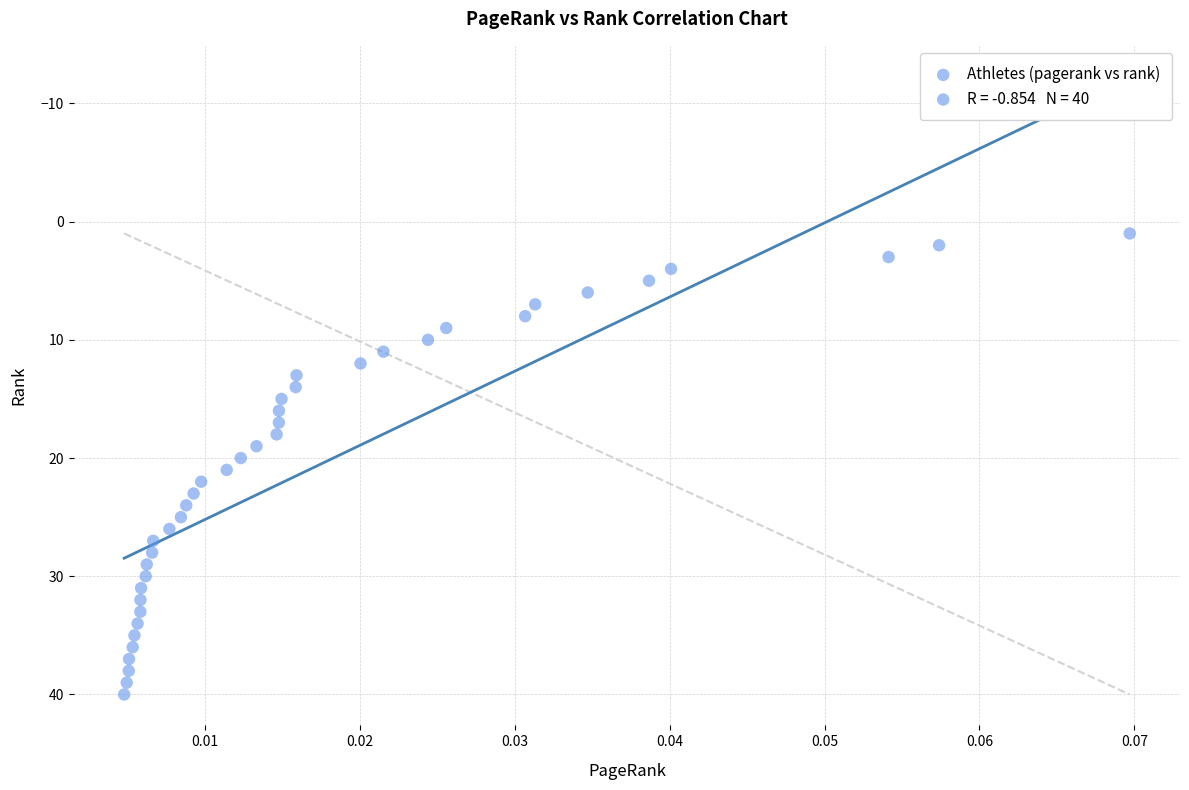

What is the range of Y values (max minus min)?

39